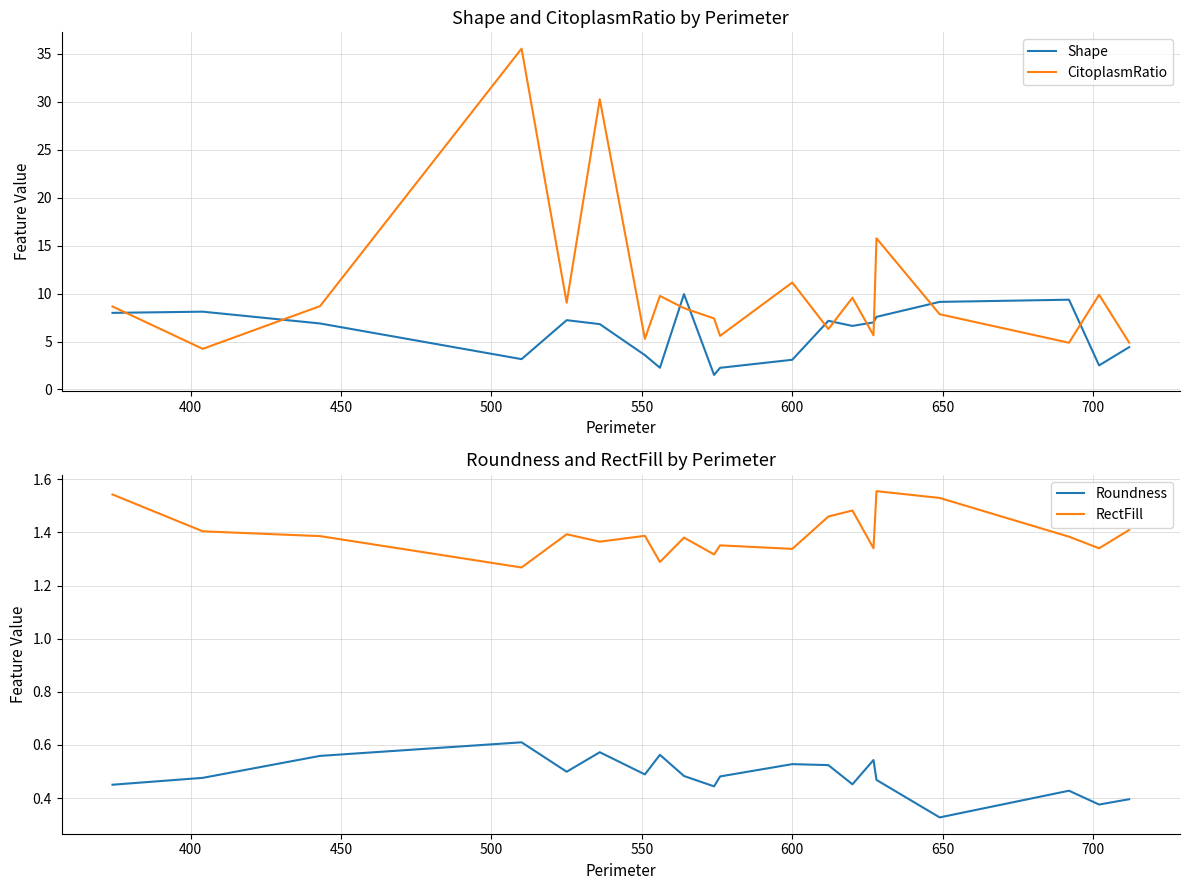

How many intersections are there between Shape and CitoplasmRatio?

10